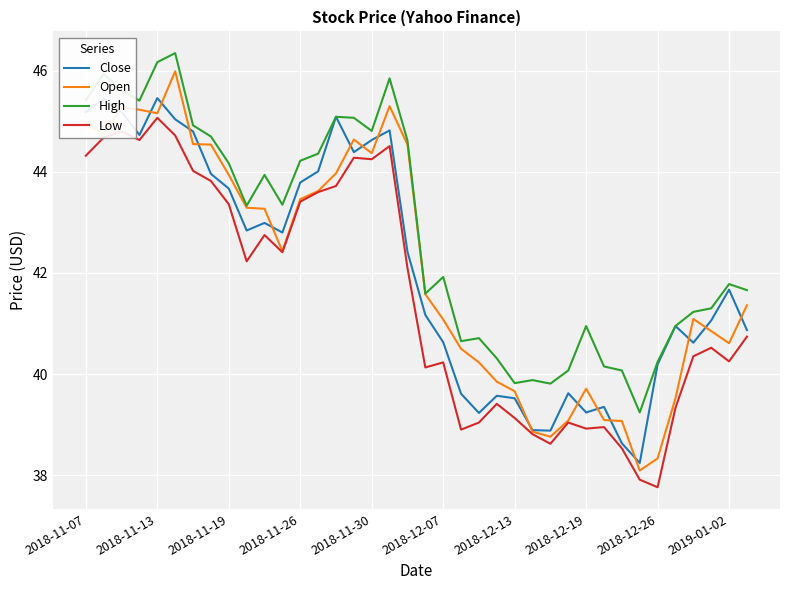

True or false: Close has more than 1 interior local peaks.

True